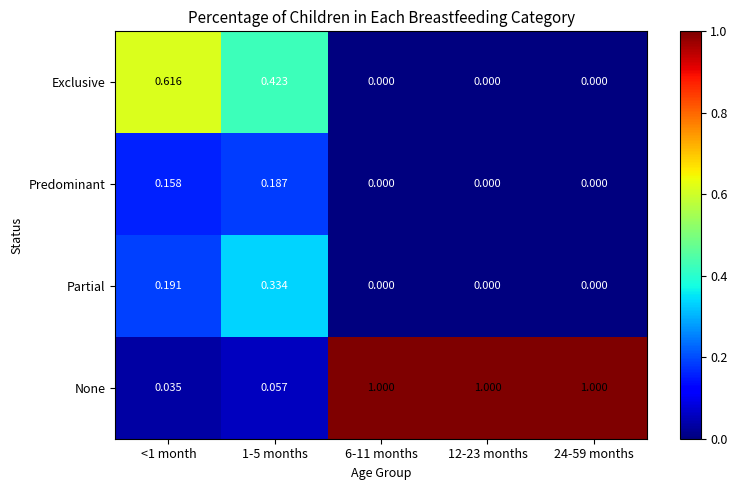

Between <1 month and 1-5 months, which series saw the biggest shift?

Exclusive